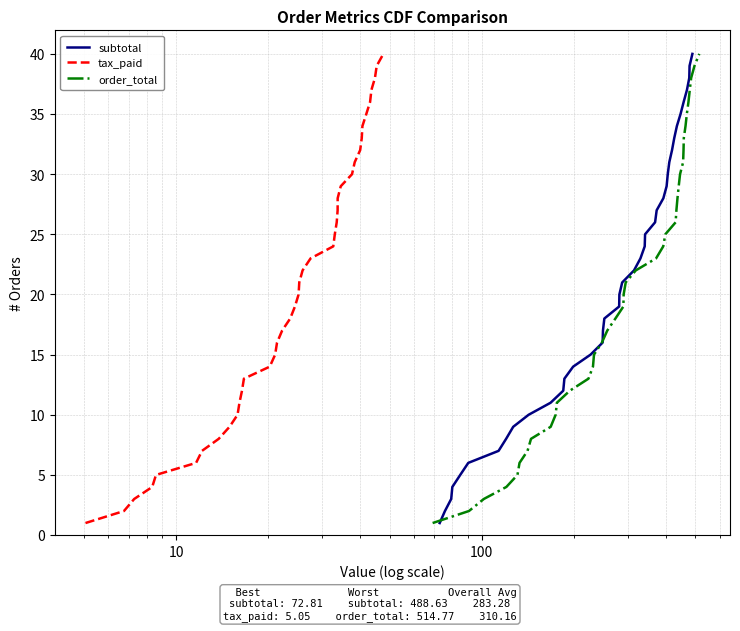

What is the sum of all subtotal values?

820